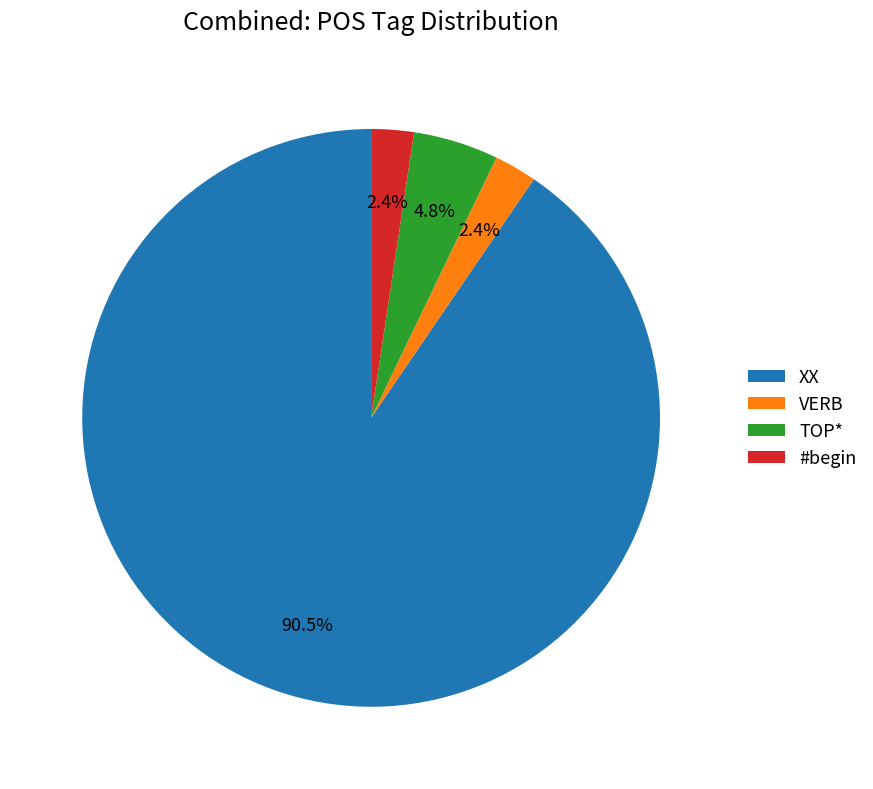

To the nearest percent, what is the average slice percentage?

25%